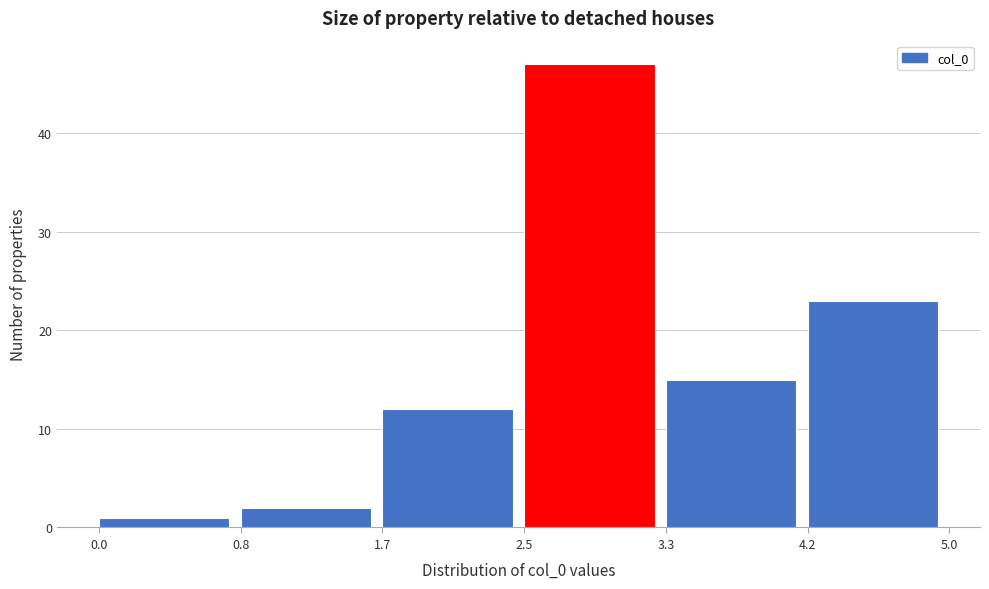

Reading left to right, list every bar in this chart as the range it spans on the x-axis followed by its height. The values are not printed on the chart, so give them approximately, as read against the axis.

0.0 to 0.8: 1
0.8 to 1.7: 2
1.7 to 2.5: 12
2.5 to 3.3: 47
3.3 to 4.2: 15
4.2 to 5.0: 23